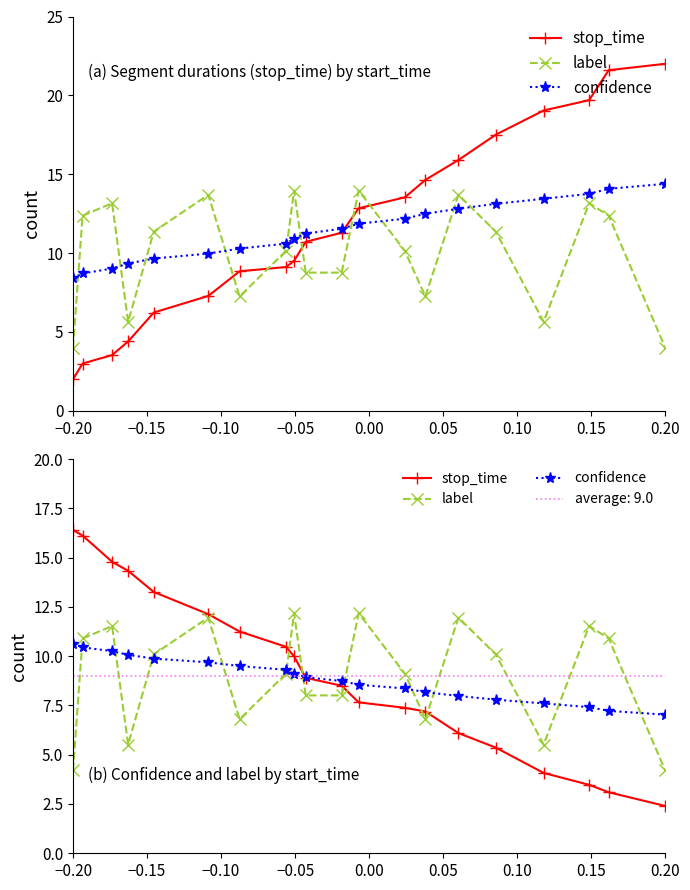

How many times do label and stop_time cross each other?

5